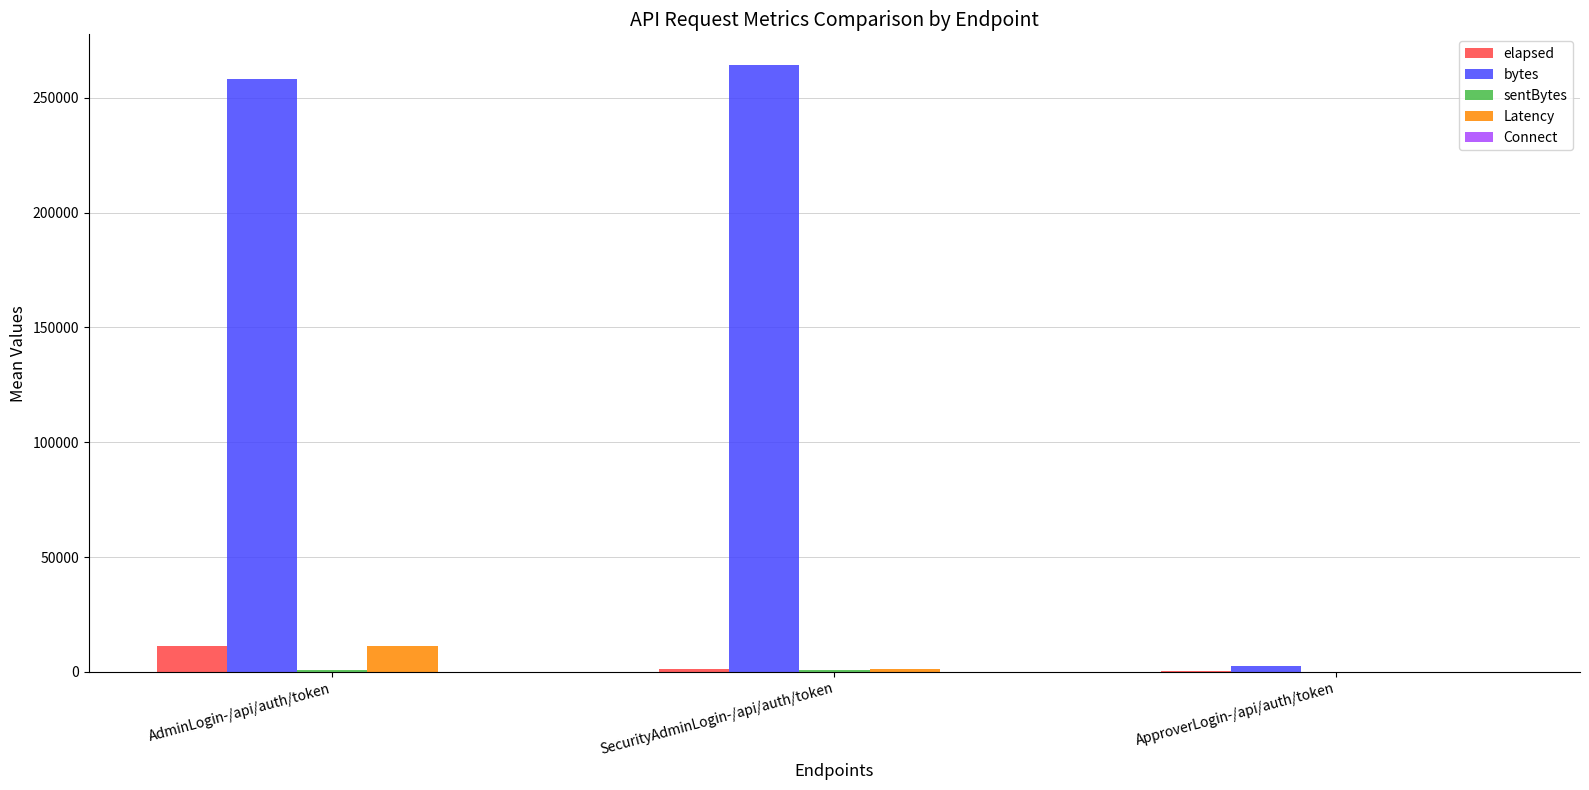

What is the sum of the bytes values at ApproverLogin-/api/auth/token and SecurityAdminLogin-/api/auth/token?

266962